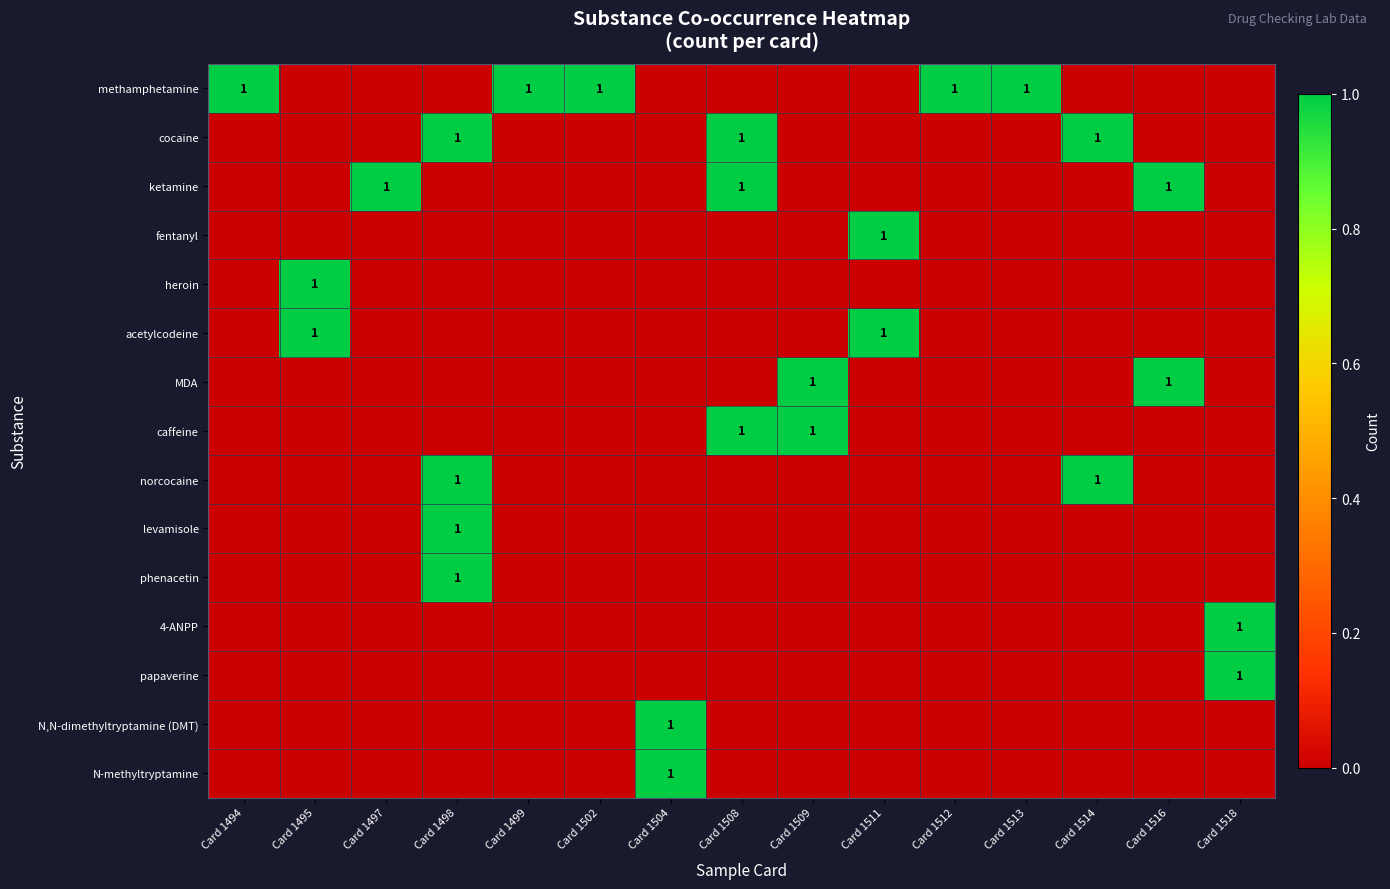

Which category has the highest value in the ketamine series?

Card 1497